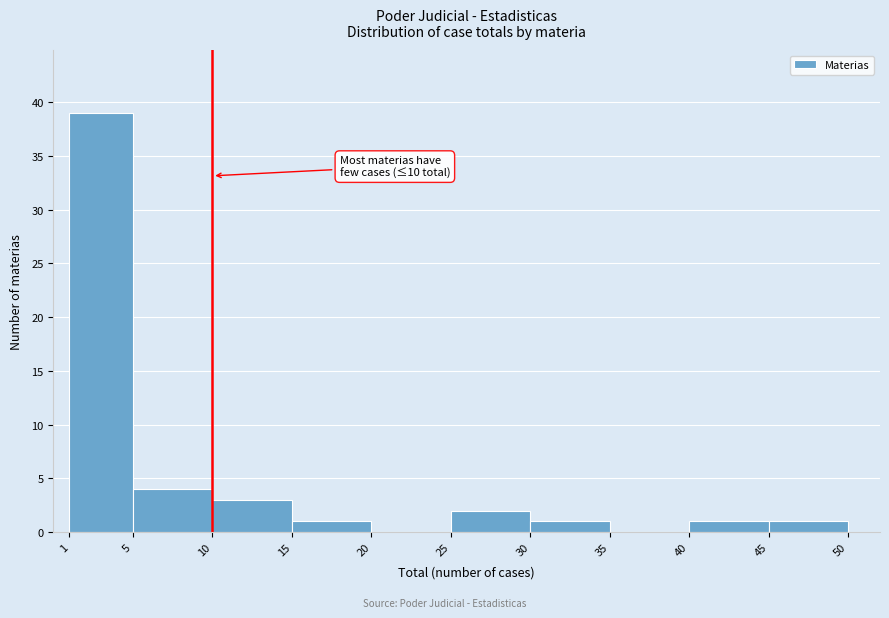

Over which range of the x-axis is the bar tallest?

1 to 5